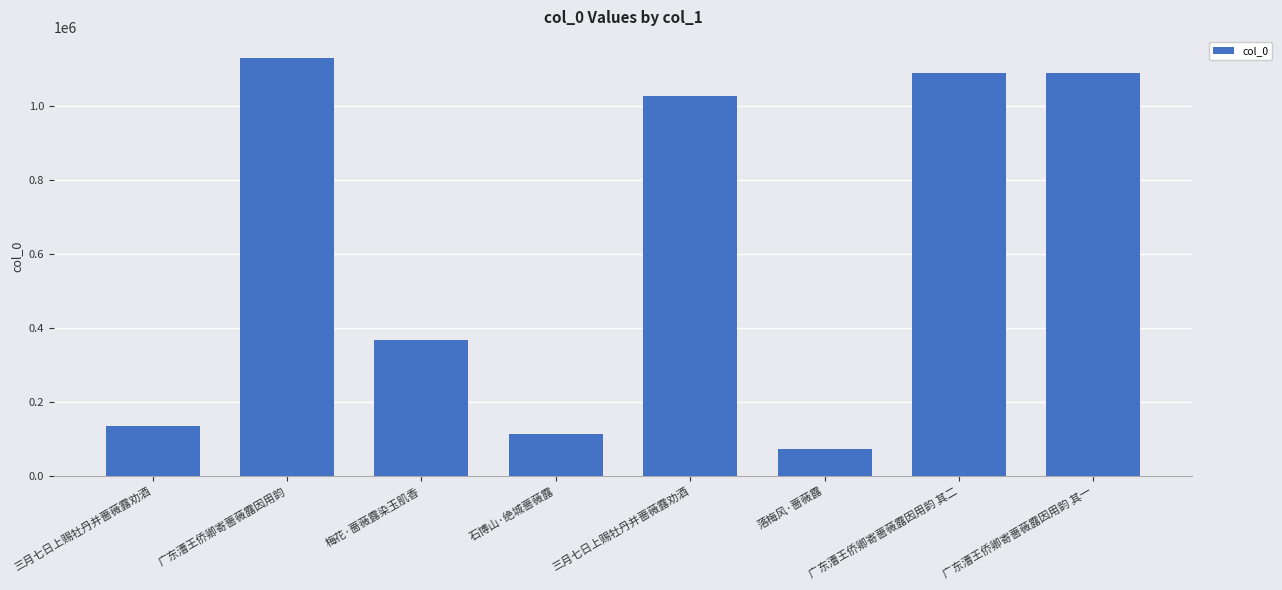

Where does the data first go above 1027324?

广东漕王侨卿寄蔷薇露因用韵